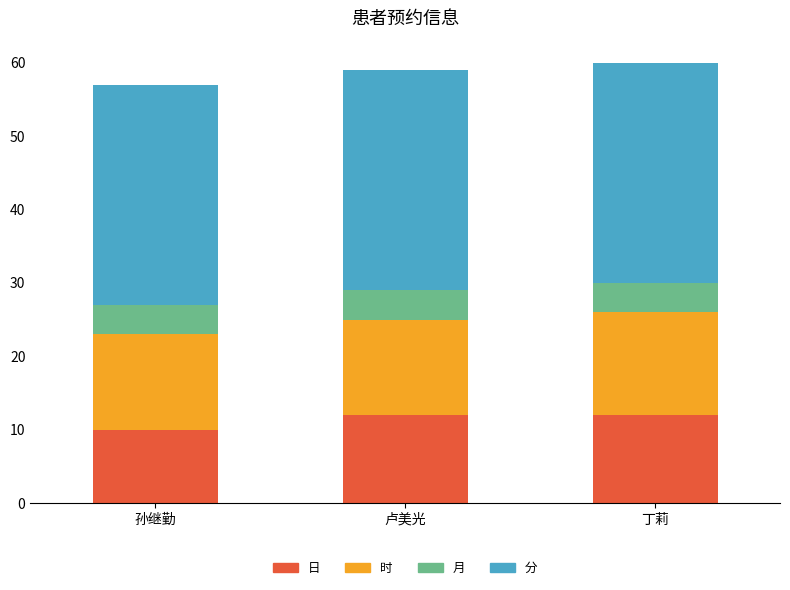

What is the approximate value of 日 at 孙继勤?

10